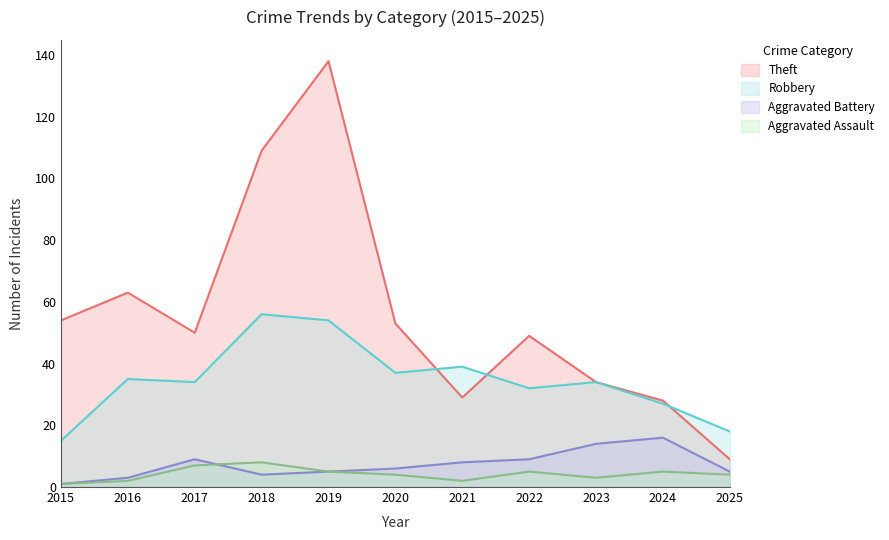

Where does the Theft series first go above 50?

2015